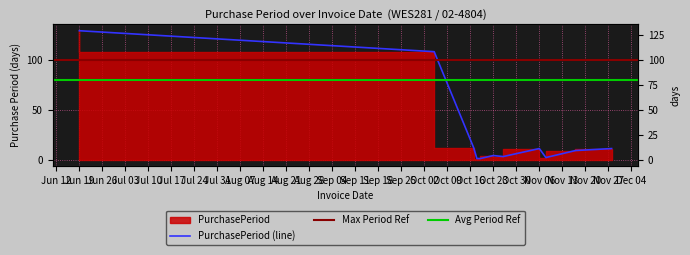

How many data points does each series have?

11